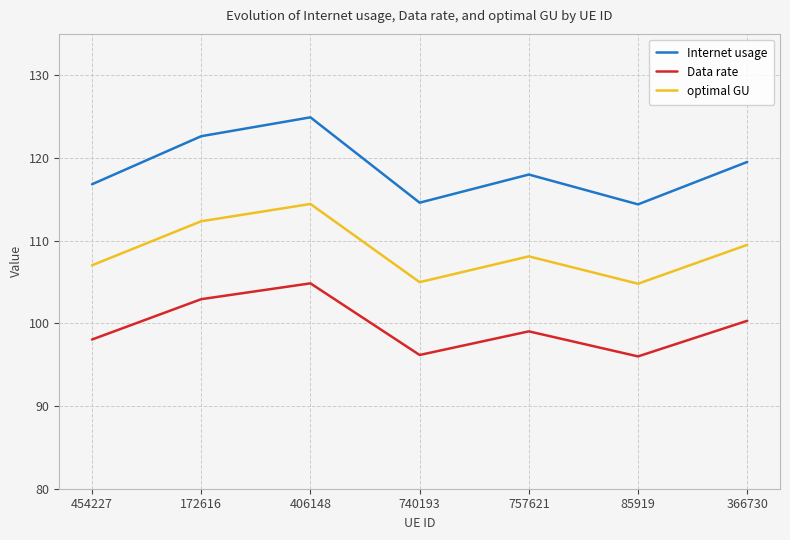

What is the difference between the second highest and second lowest values in the Data rate series?

6.7